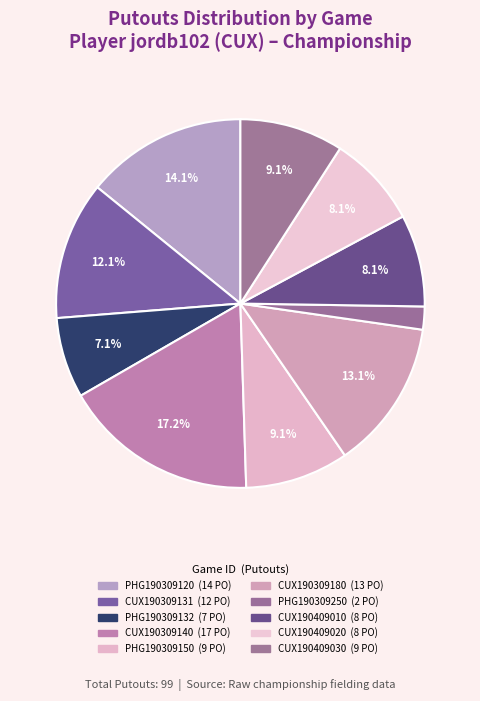

How many slices are in this pie chart?

10